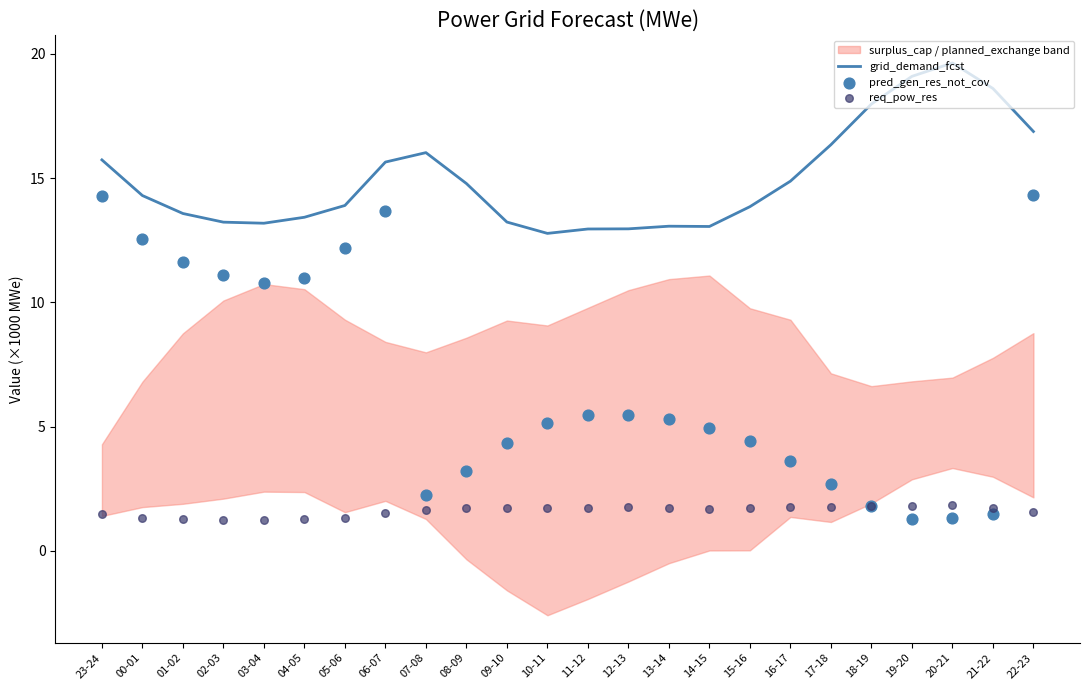

Is the value of grid_demand_fcst at 19-20 greater than the value of req_pow_res at 04-05?

Yes